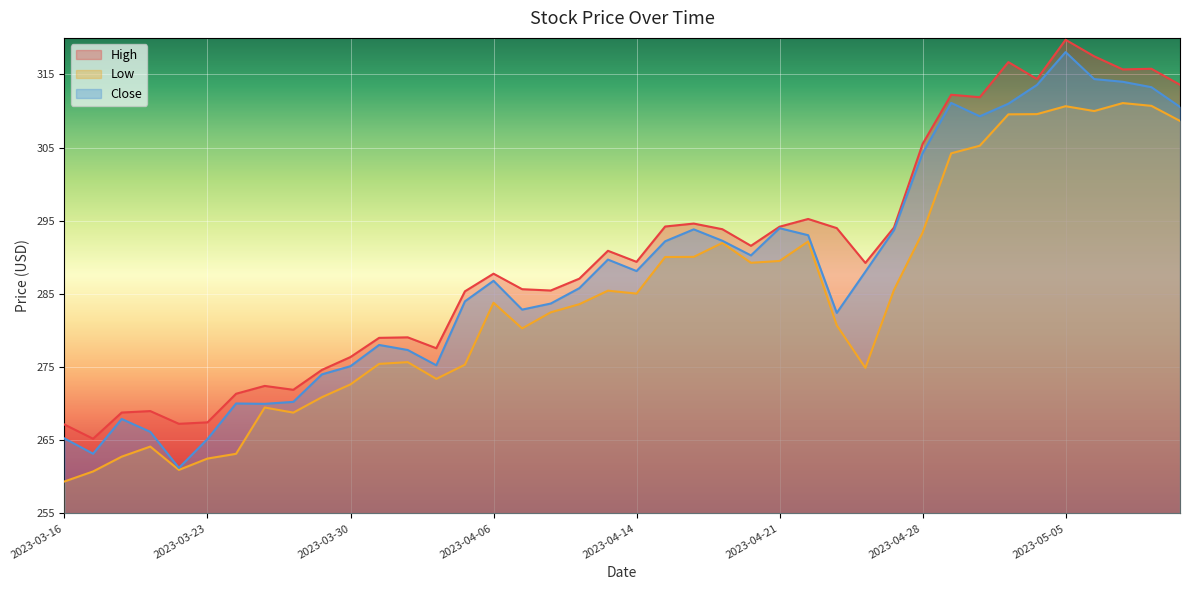

True or false: Low and Close cross at least once.

False